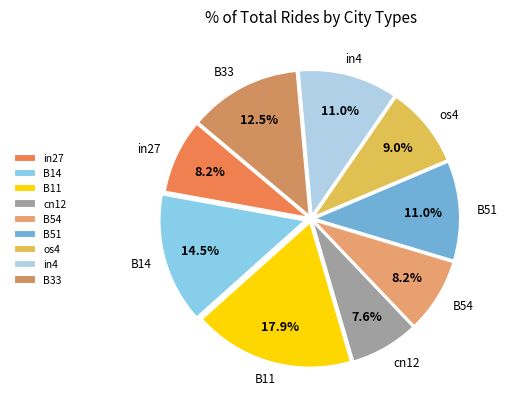

How many slices are in this pie chart?

9